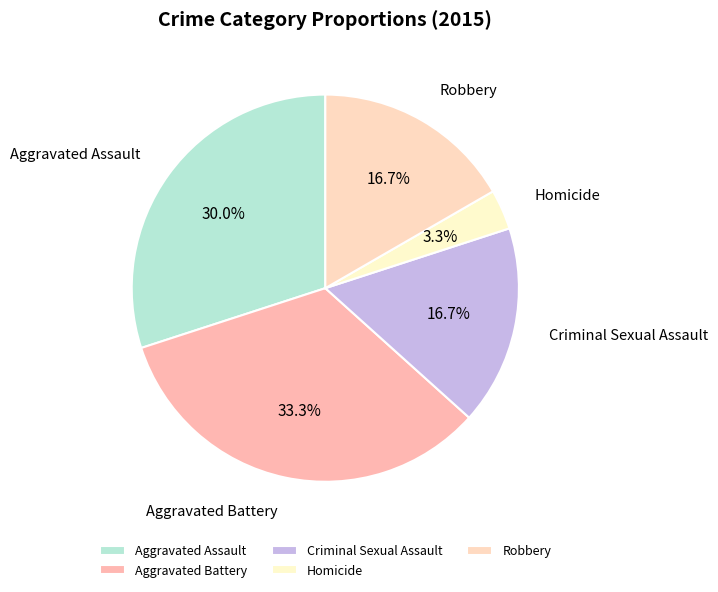

Is there any slice that represents more than half of the pie?

No